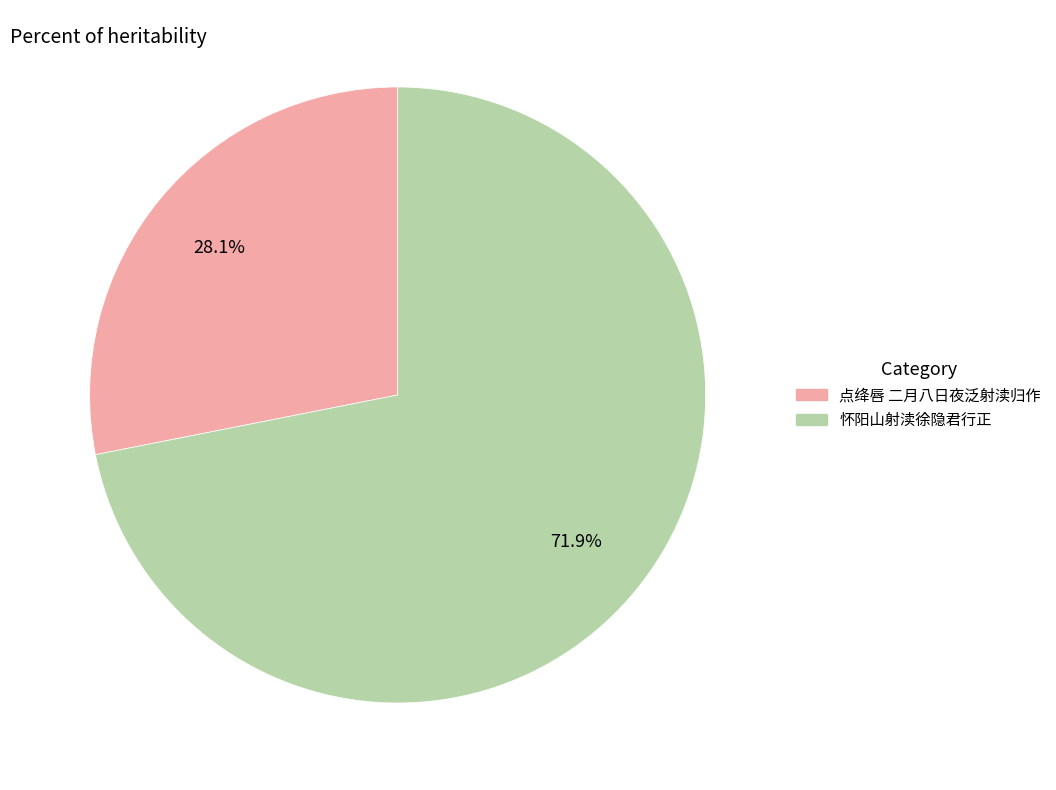

True or false: 点绛唇 二月八日夜泛射渎归作 accounts for 16% of the total.

False